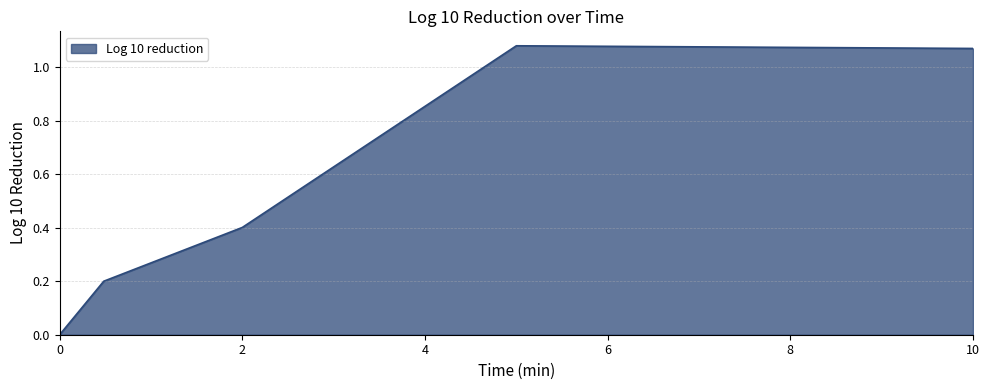

What is the sum of all values?

2.8